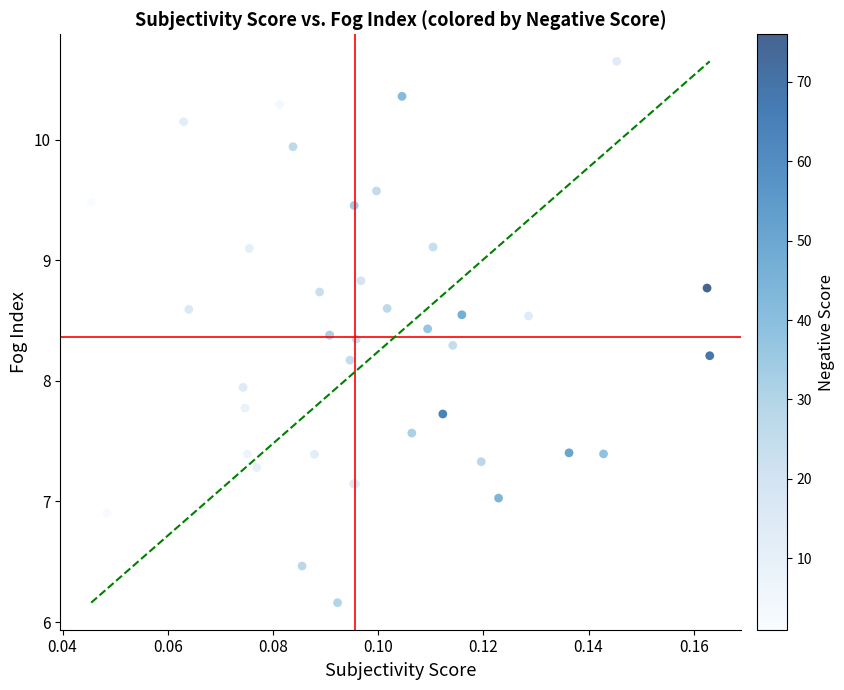

What Y value in the scatter plot is closest to 8?

7.9